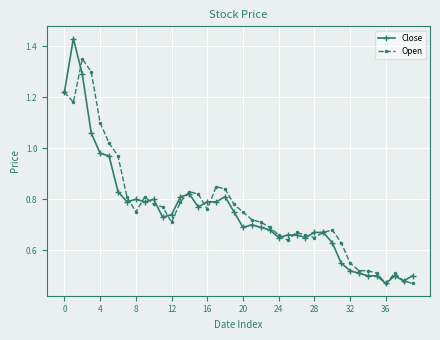

Which series has the widest spread of values?

Close